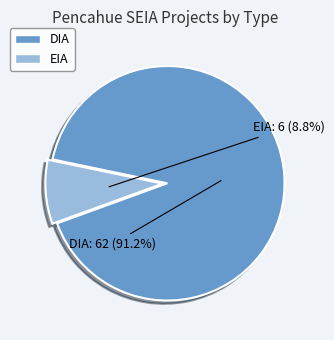

Which slice is the largest?

DIA